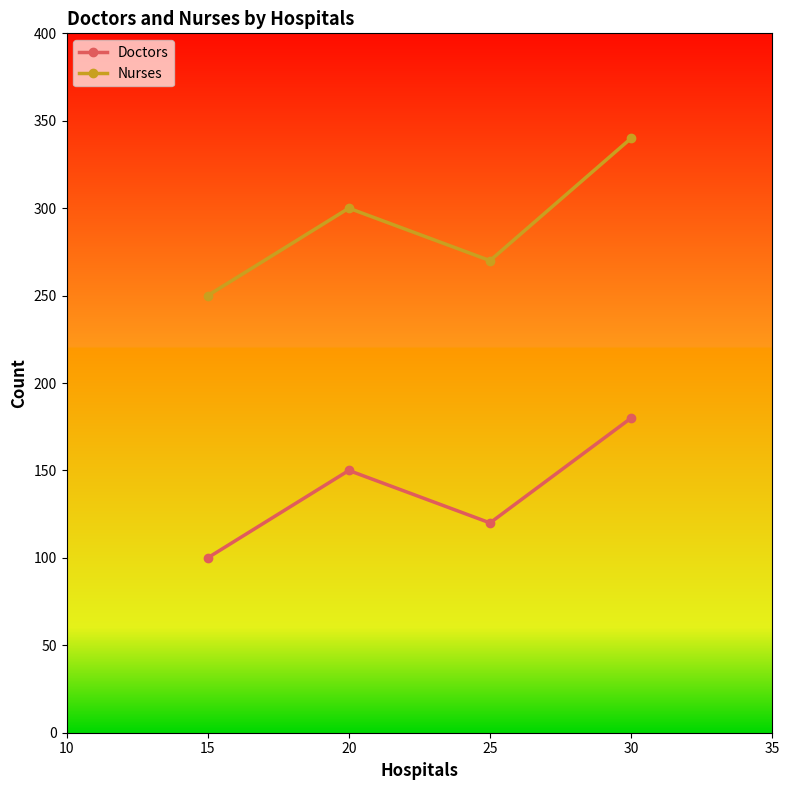

At which label is Doctors closest to 140?

20